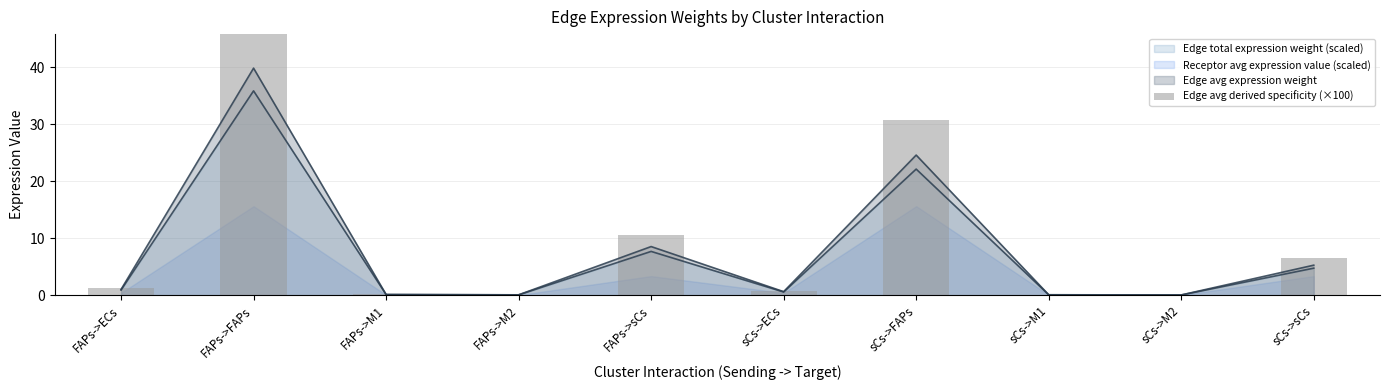

Rank the categories by value from lowest to highest.

sCs->M2, FAPs->M2, sCs->M1, FAPs->M1, sCs->ECs, FAPs->ECs, sCs->sCs, FAPs->sCs, sCs->FAPs, FAPs->FAPs